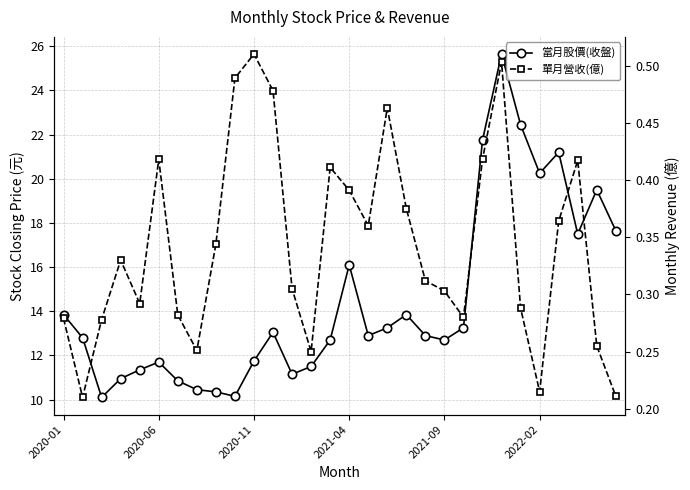

Count the number of data series in this chart.

2